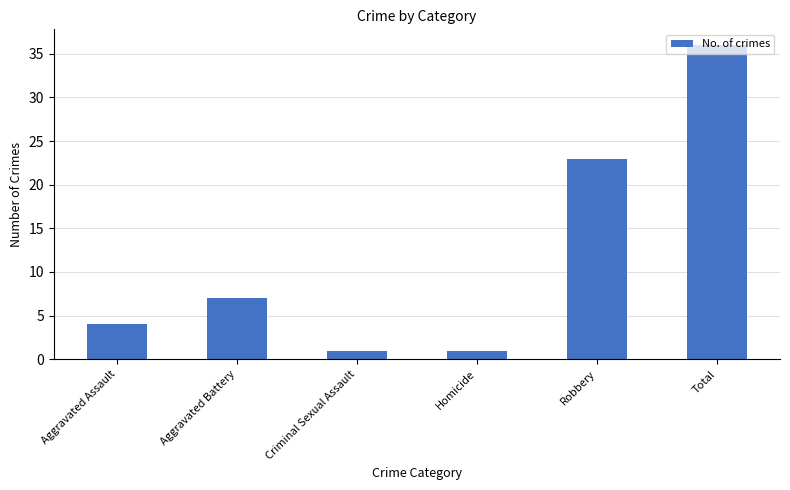

Where is the data nearest to the value 18?

Robbery